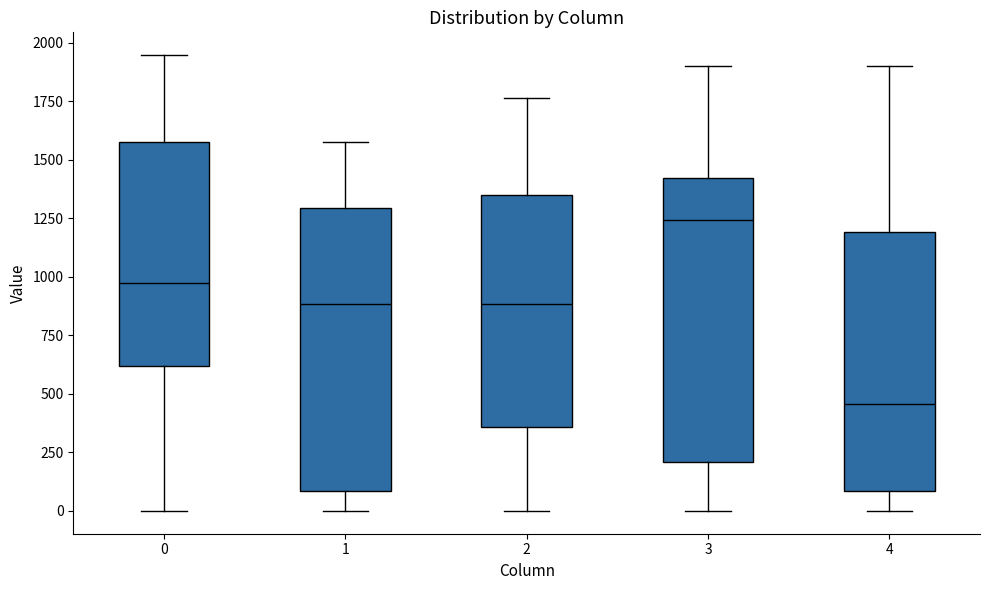

Where does the lower whisker of the box at x = 3 end on the y-axis? The values are not printed on the chart, so give them approximately, as read against the axis.

0